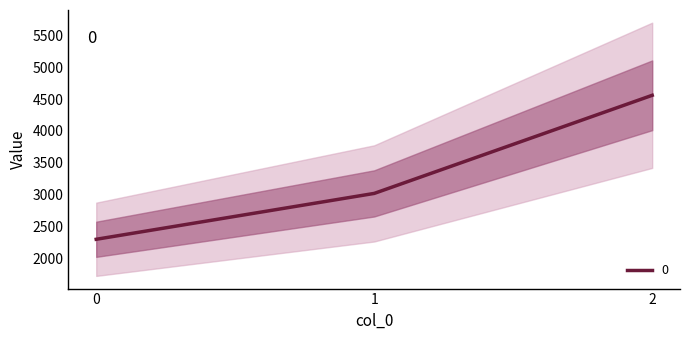

Between 0 and 2, which is larger?

2